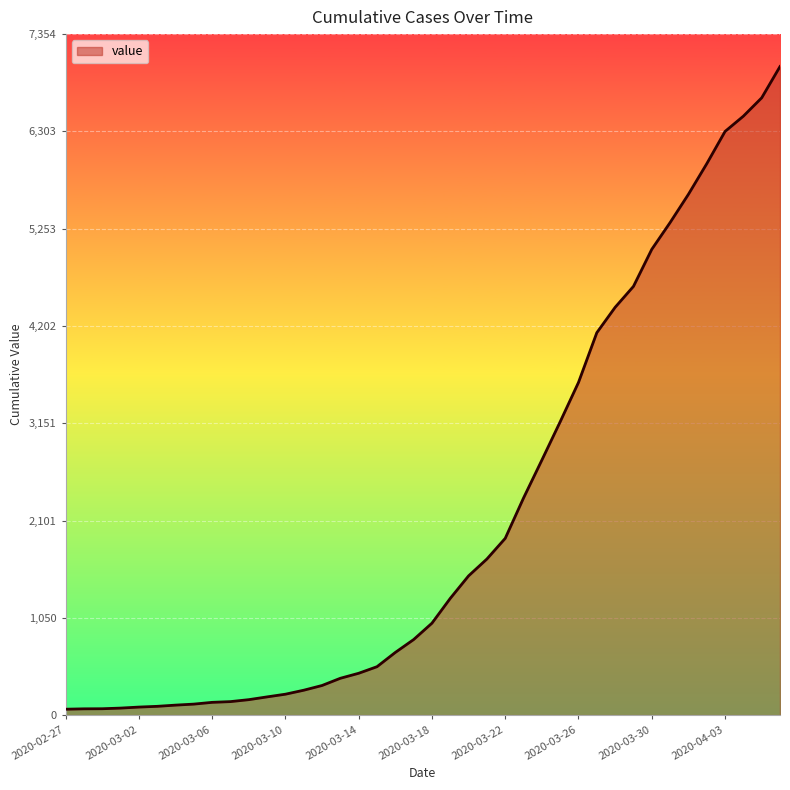

What is the difference between the maximum and minimum values?

6940